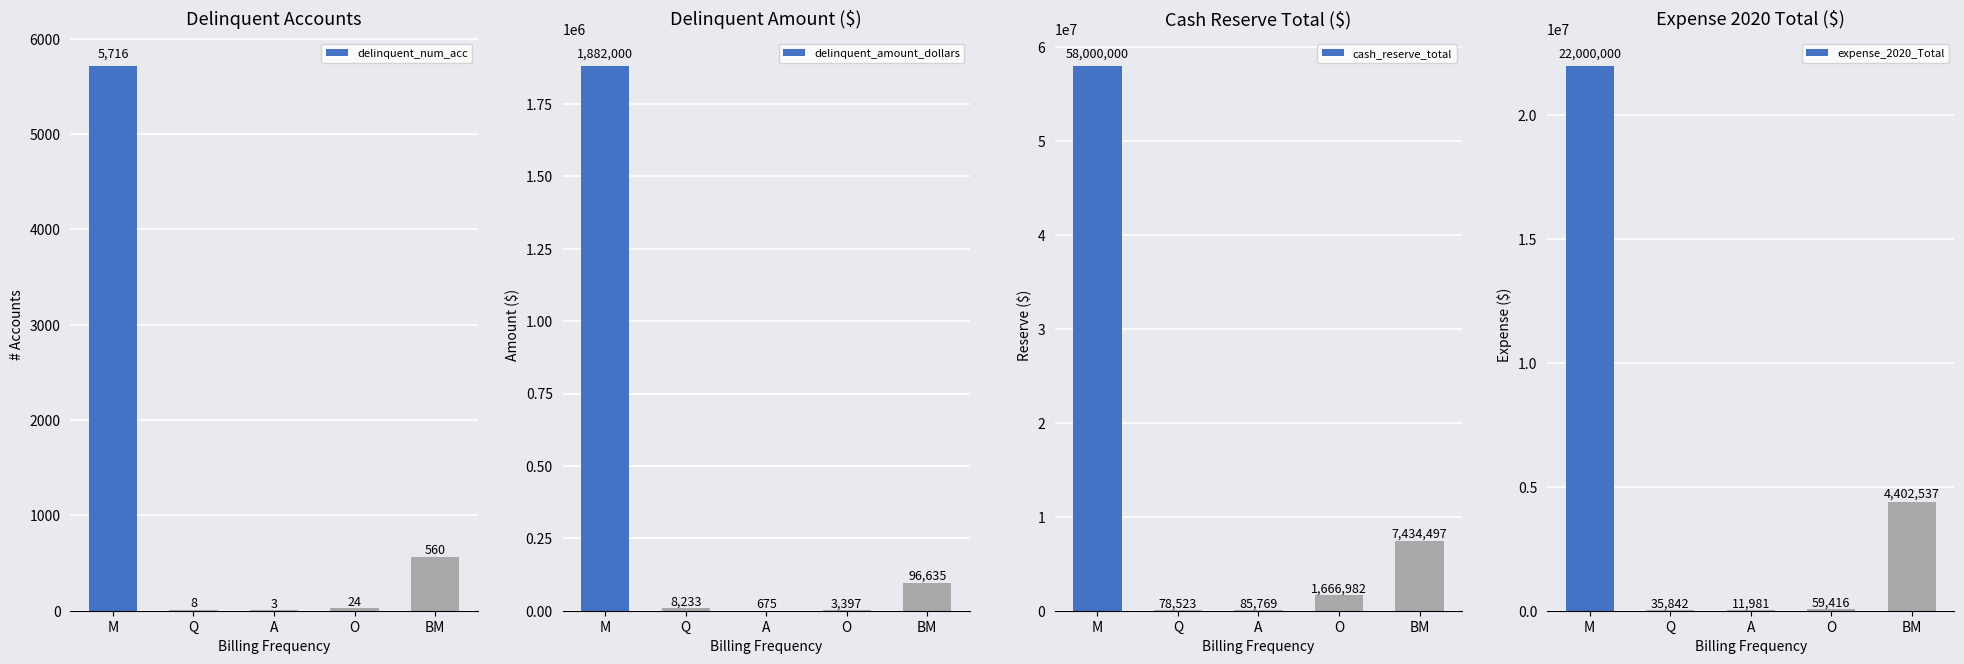

Which has a higher value, Q or O?

O